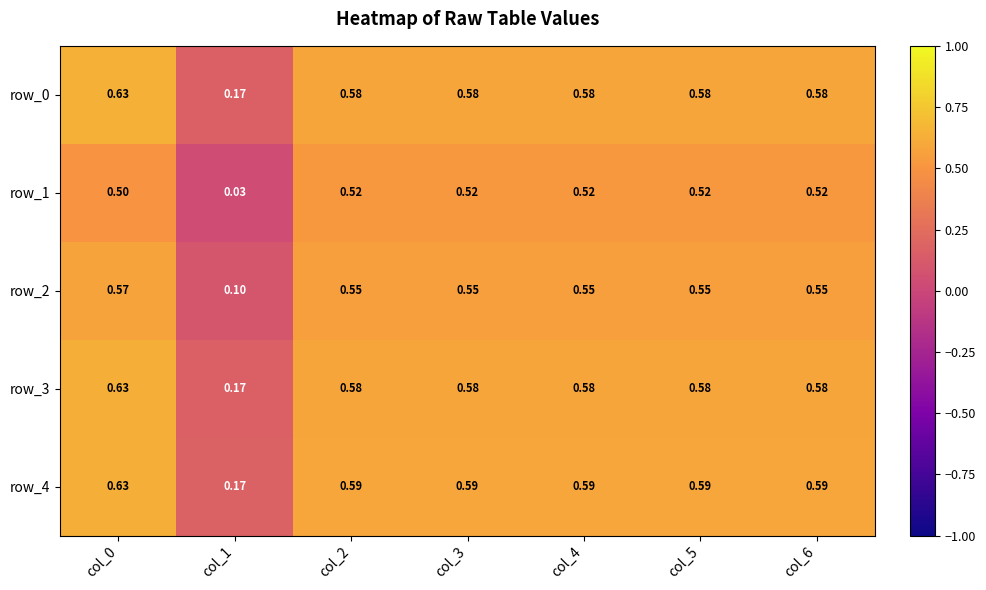

How many categories are shown in the chart?

7